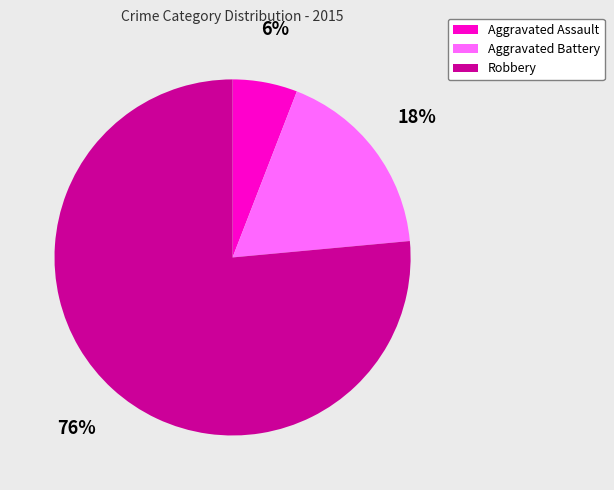

Which has a higher value, Robbery or Aggravated Assault?

Robbery